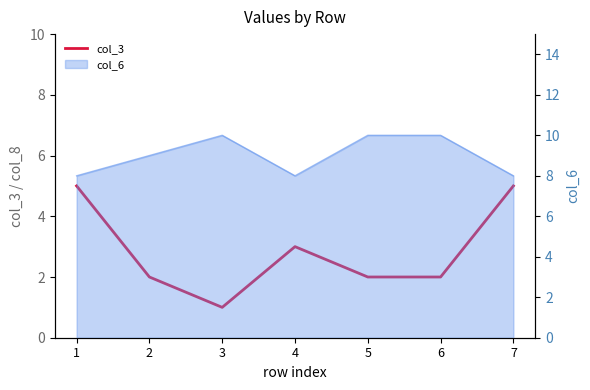

What is the value of the 7th point from the left?

5